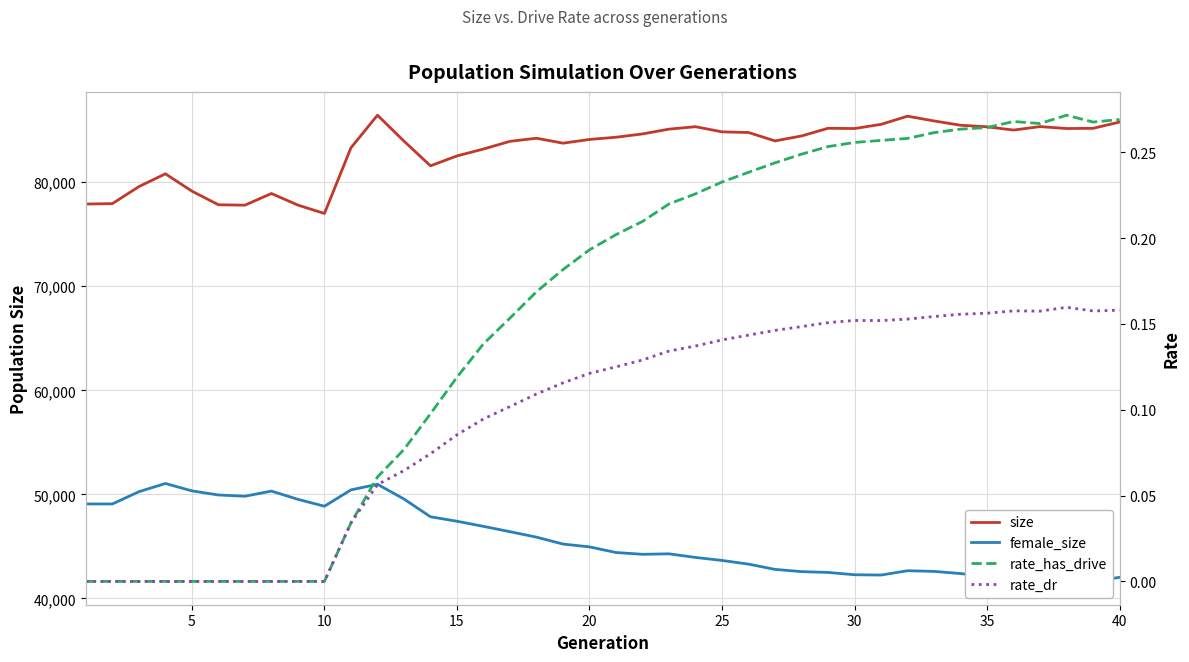

At how many categories does at least one series exceed 76270?

40